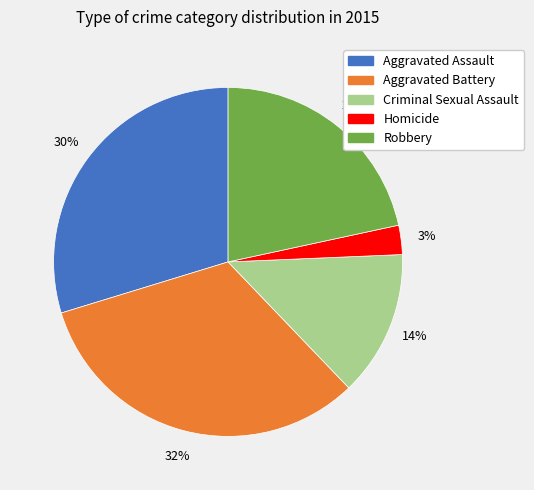

How many slices are in this pie chart?

5